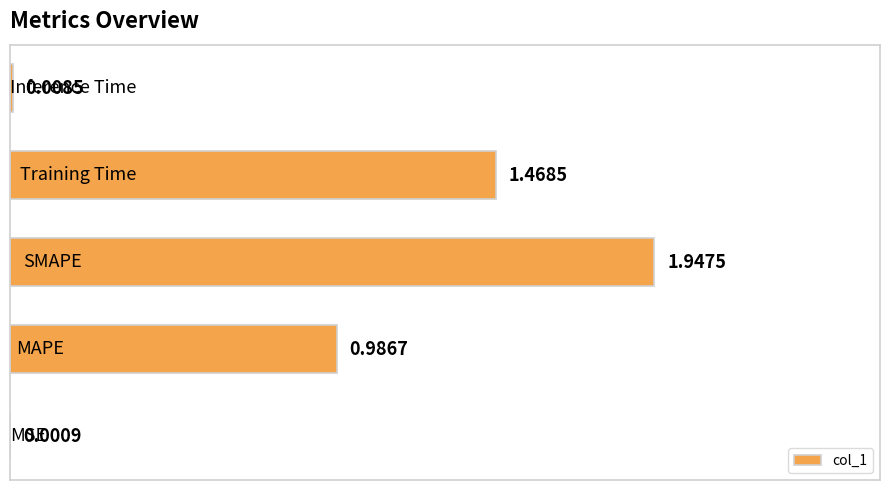

What is the sum of all values?

4.4